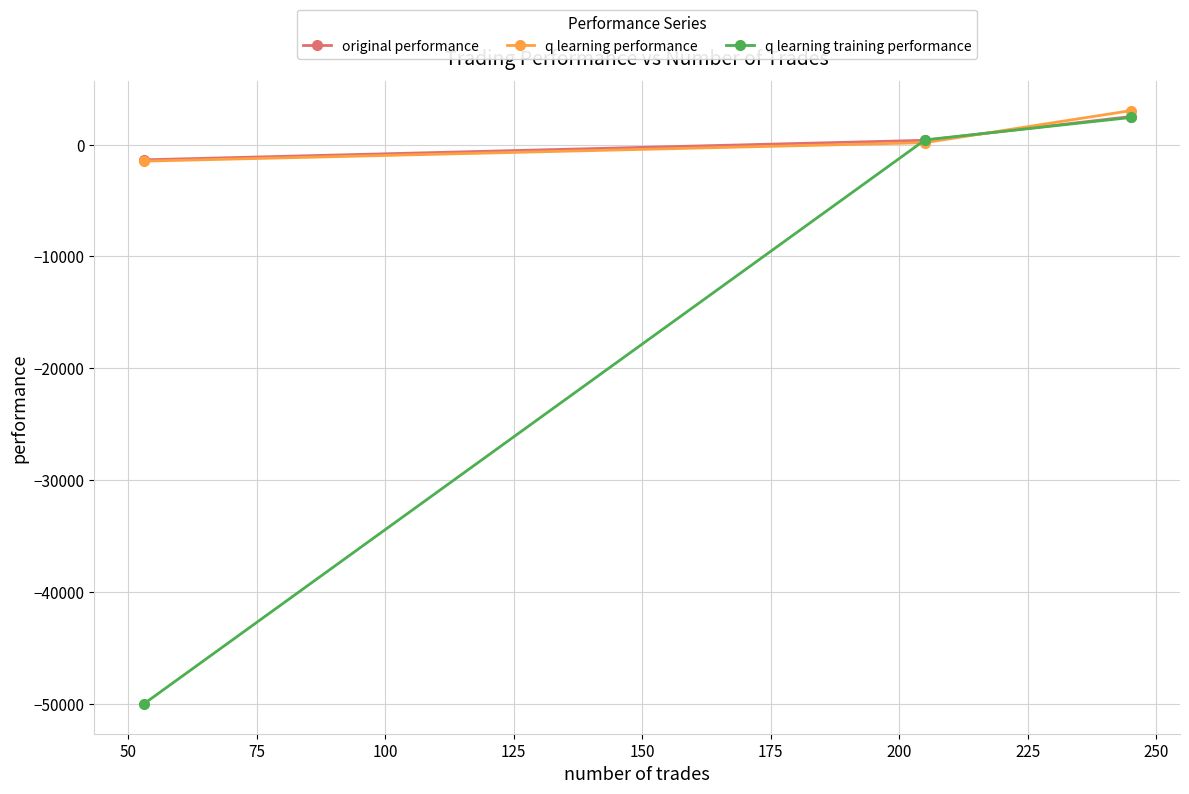

Which series has the widest spread of values?

q learning training performance